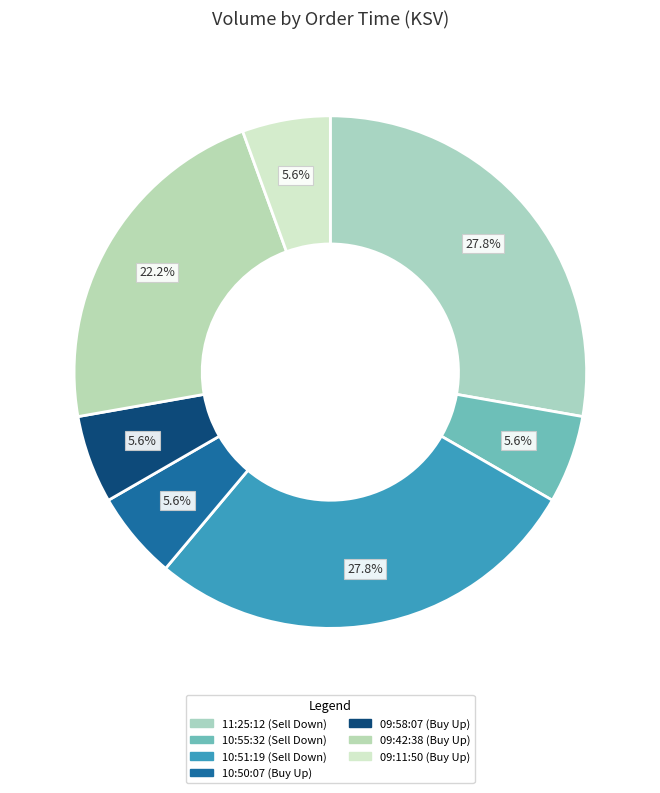

Which slice is the largest?

11:25:12